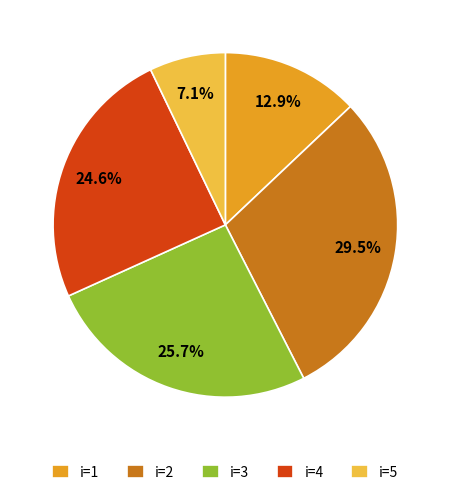

Rank the categories by value from highest to lowest.

i=2, i=3, i=4, i=1, i=5